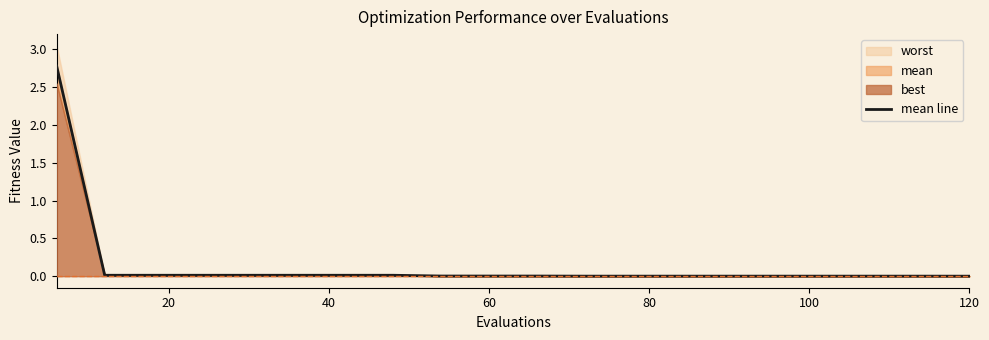

What is the maximum value shown in the chart?

2.8